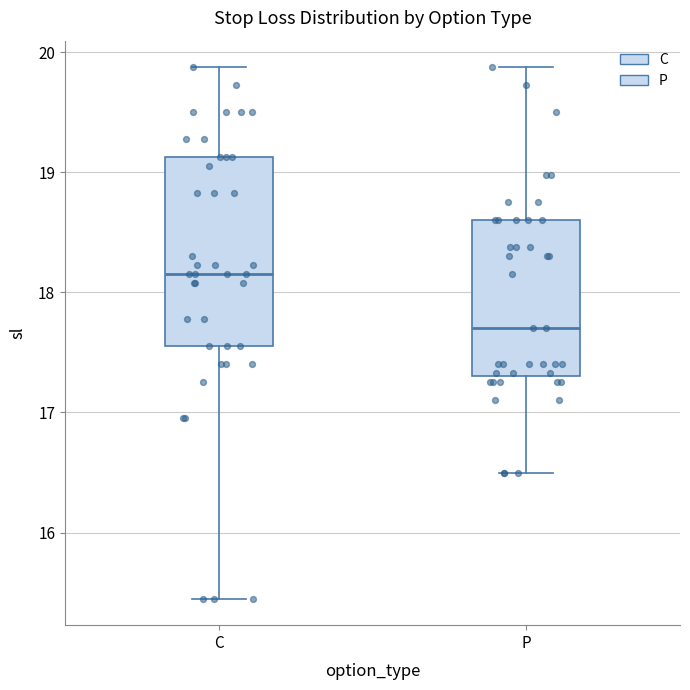

Reading left to right, read every box against the y-axis: the position of its median line, the range the box covers, and the ends of its whiskers. The values are not printed on the chart, so give them approximately, as read against the axis.

C: median 18.2, box 17.6 to 19.1, whiskers 15.5 to 19.9
P: median 17.7, box 17.3 to 18.6, whiskers 16.5 to 19.9